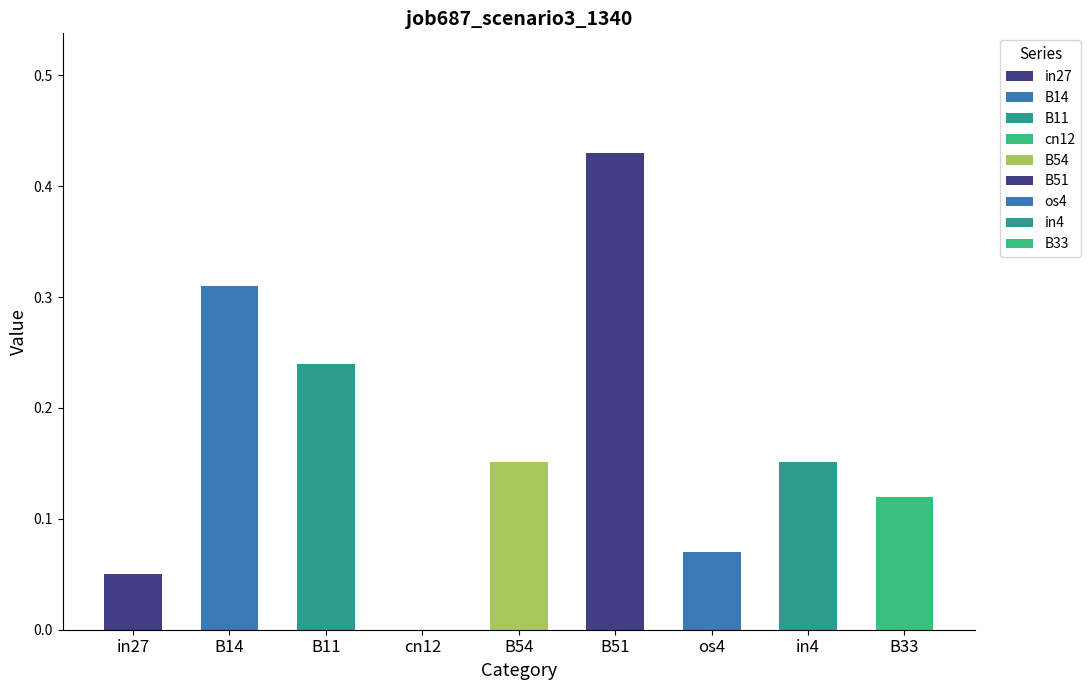

The value at B14 is 0.3. True or false?

True